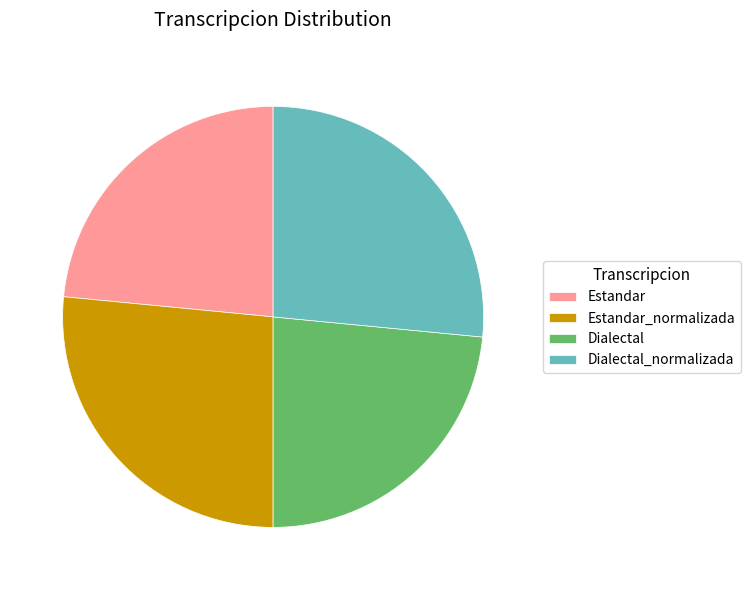

What is the ratio of the value at Estandar to the value at Dialectal?

1.0